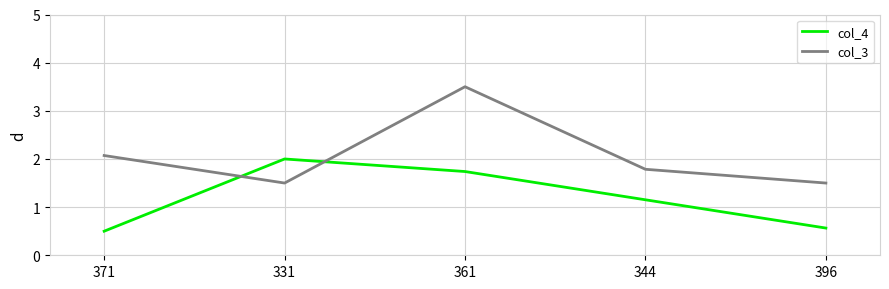

What is the total value across all series at 396?

2.1